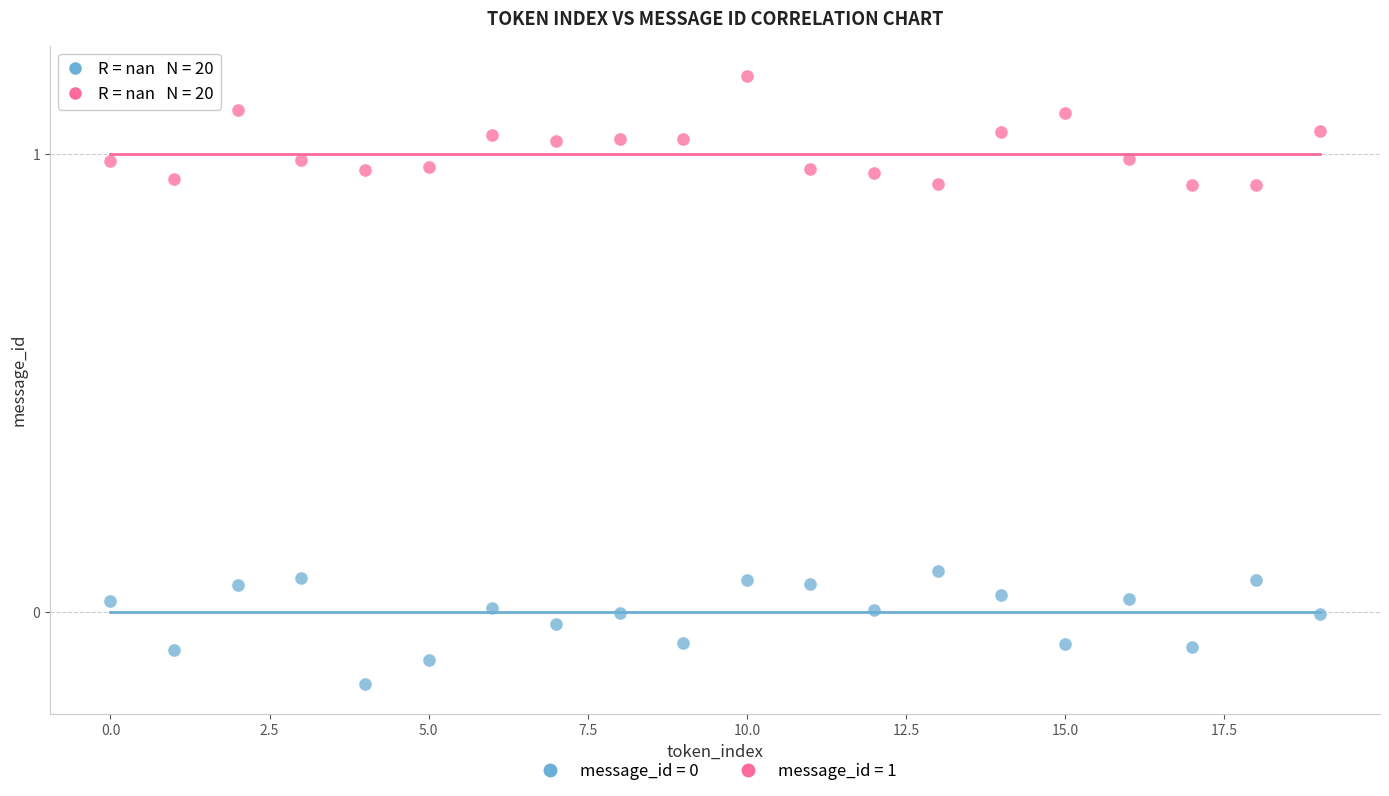

Across all data points, what is the range of Y values (max minus min)?

1.3